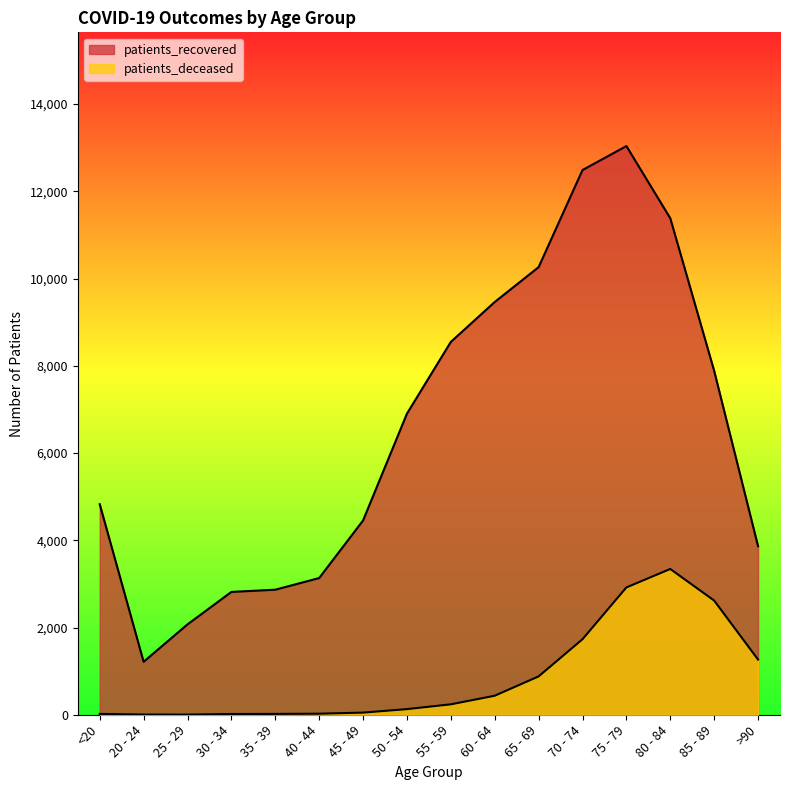

What is the minimum value for patients_recovered?

1214